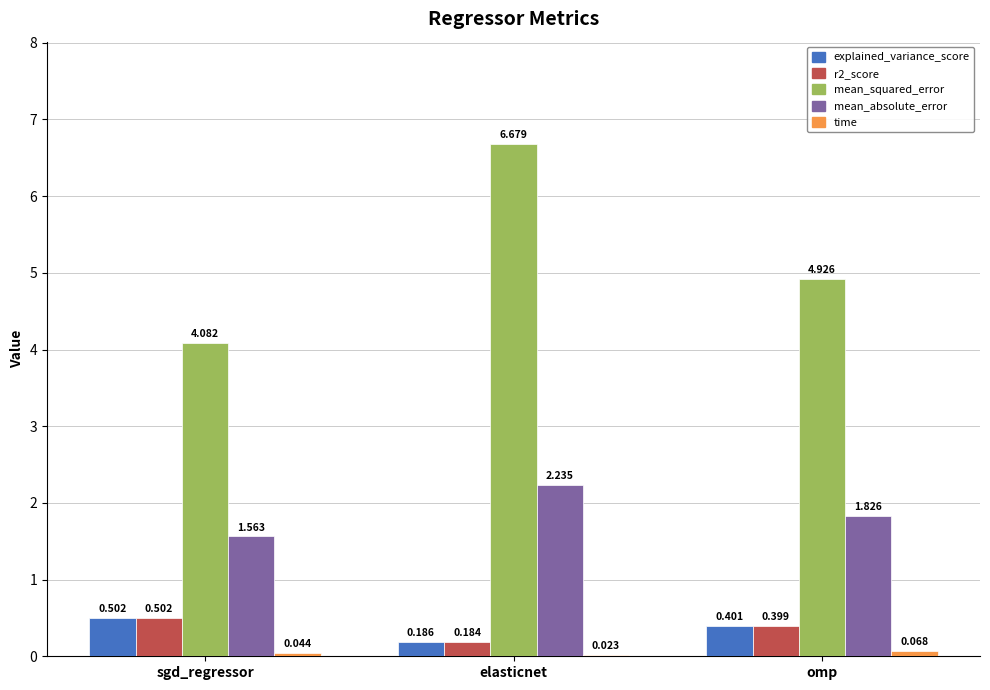

Which category has the highest value in the mean_absolute_error series?

elasticnet